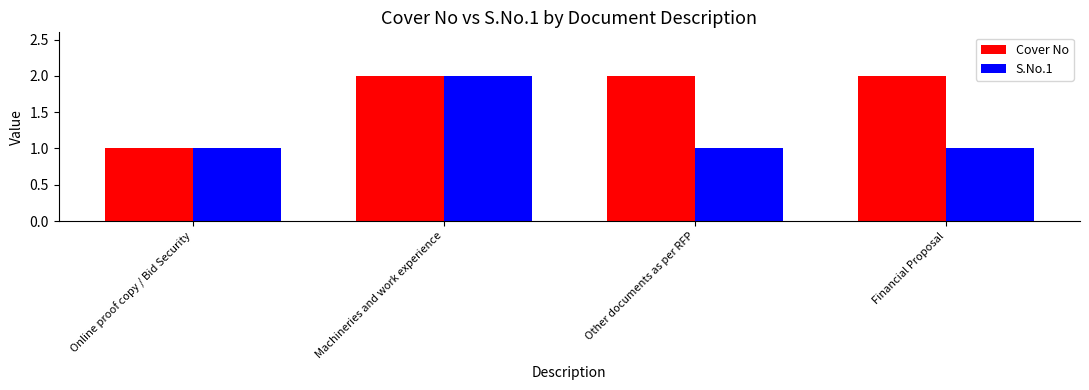

How many categories are shown in the chart?

4